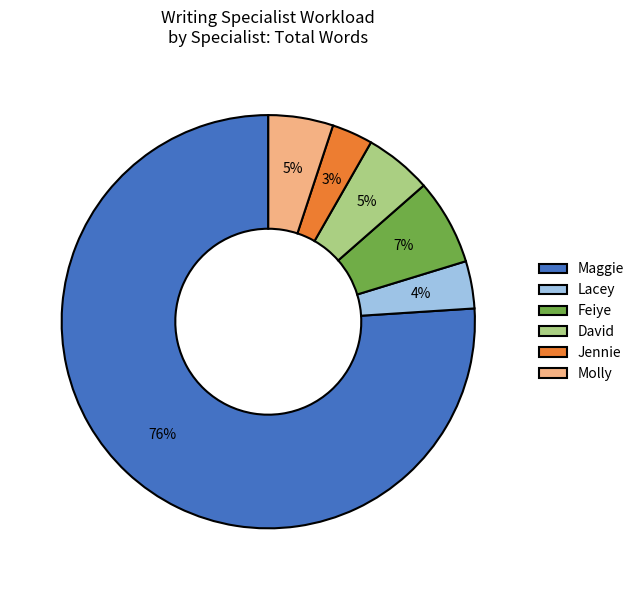

Which slice is the largest?

Maggie